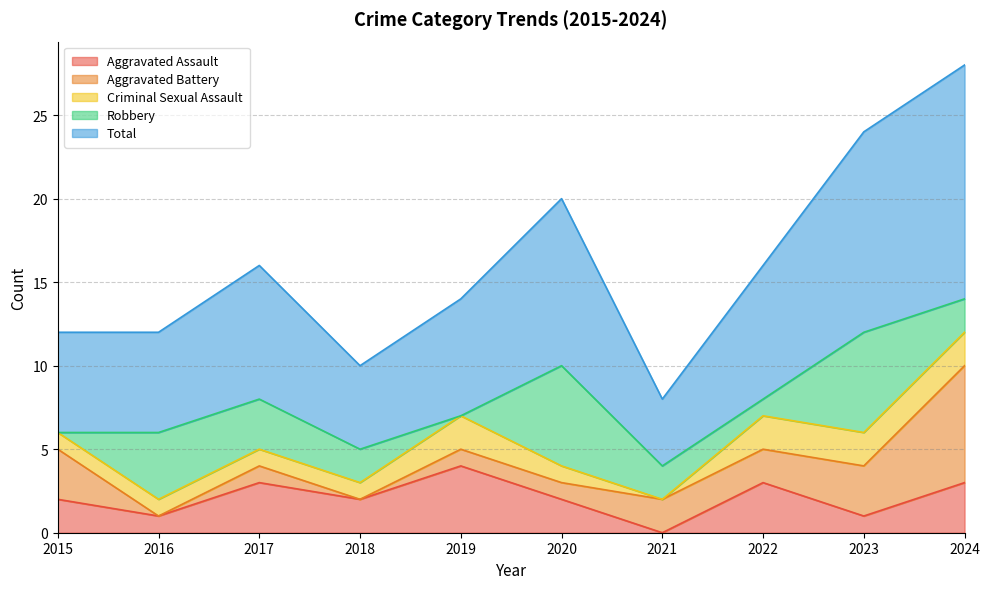

Does the chart display data point markers on the line(s)?

No